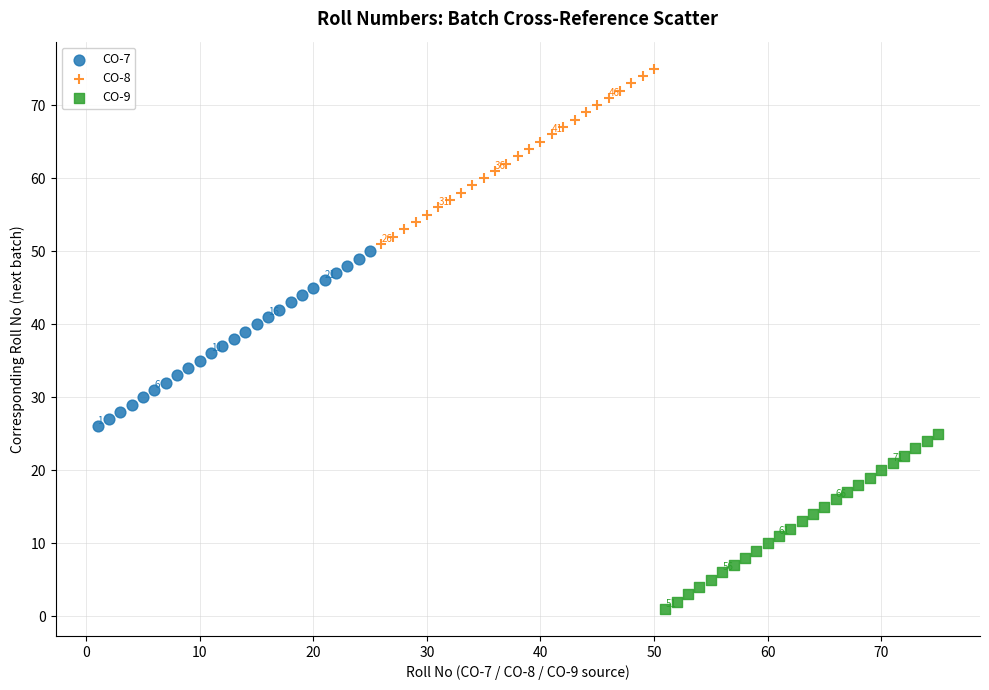

Which series reaches the maximum Y coordinate?

CO-8